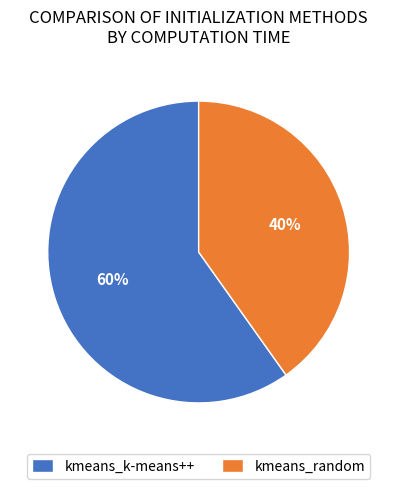

Approximately how many times larger is the value at kmeans_k-means++ compared to kmeans_random?

1.5